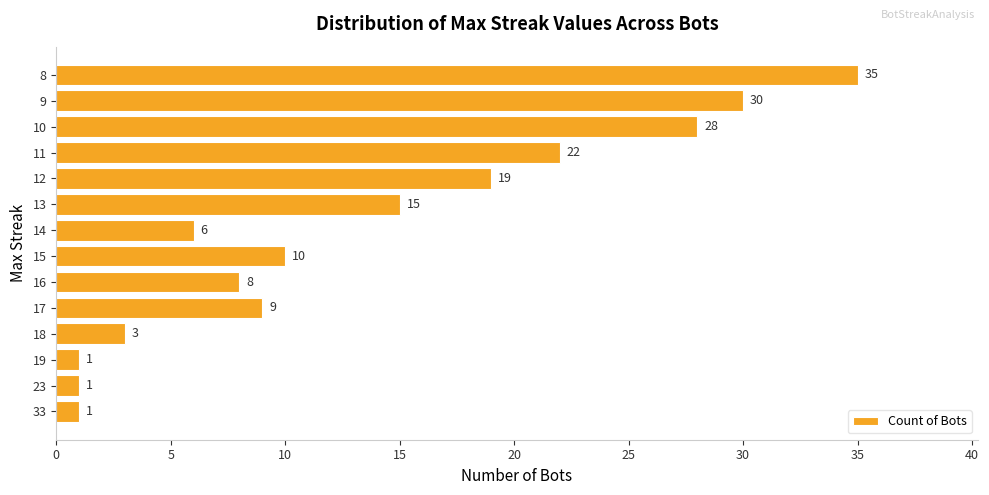

Reading bottom to top, what are all the values shown in this chart?

1	1	1	3	9	8	10	6	15	19	22	28	30	35